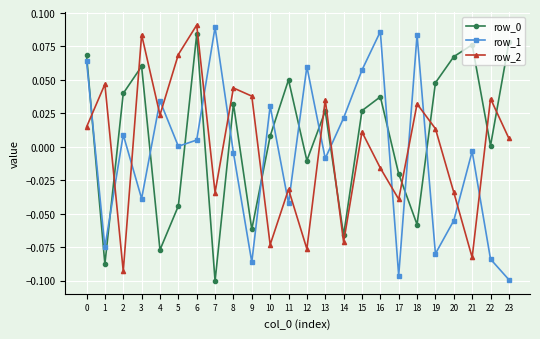

How many lines are shown in the chart?

3